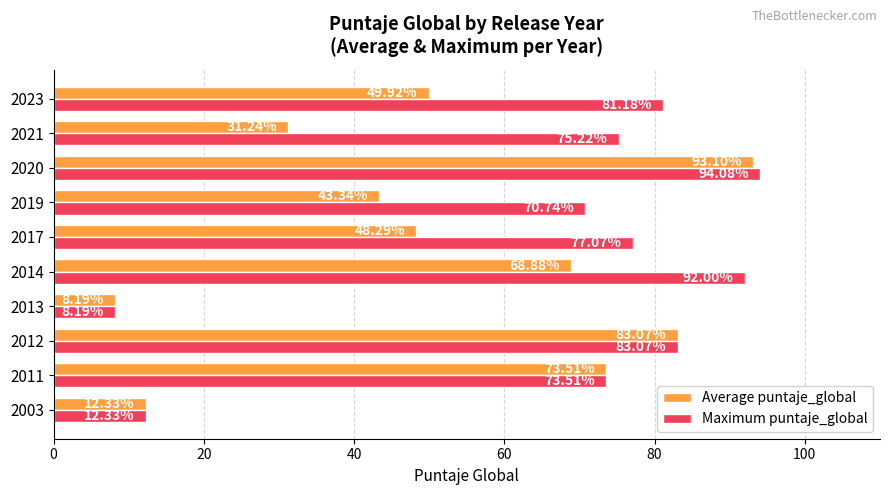

What is the average value of the Average puntaje_global series?

51.2